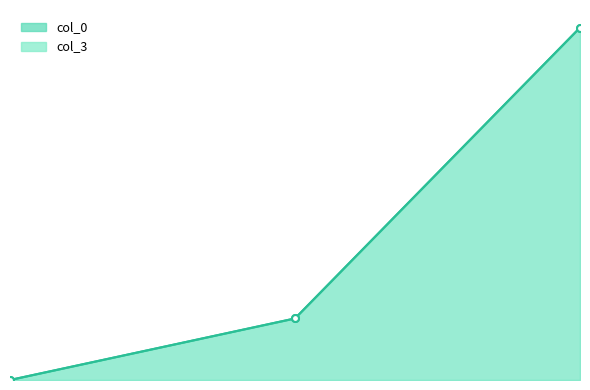

What are all the series names shown in the legend?

col_0, col_3